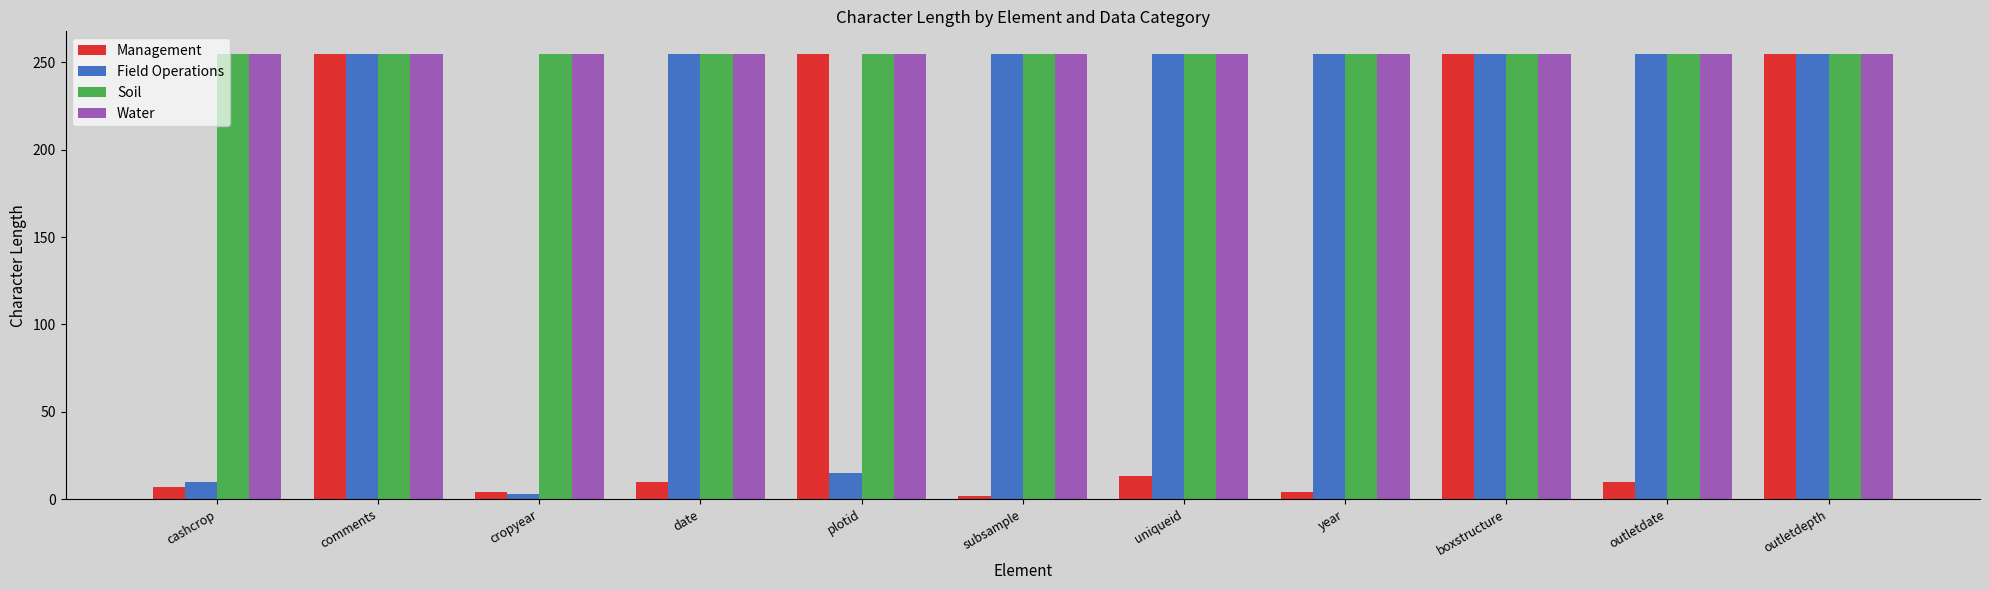

What are all the series names shown in the legend?

Management, Field Operations, Soil, Water